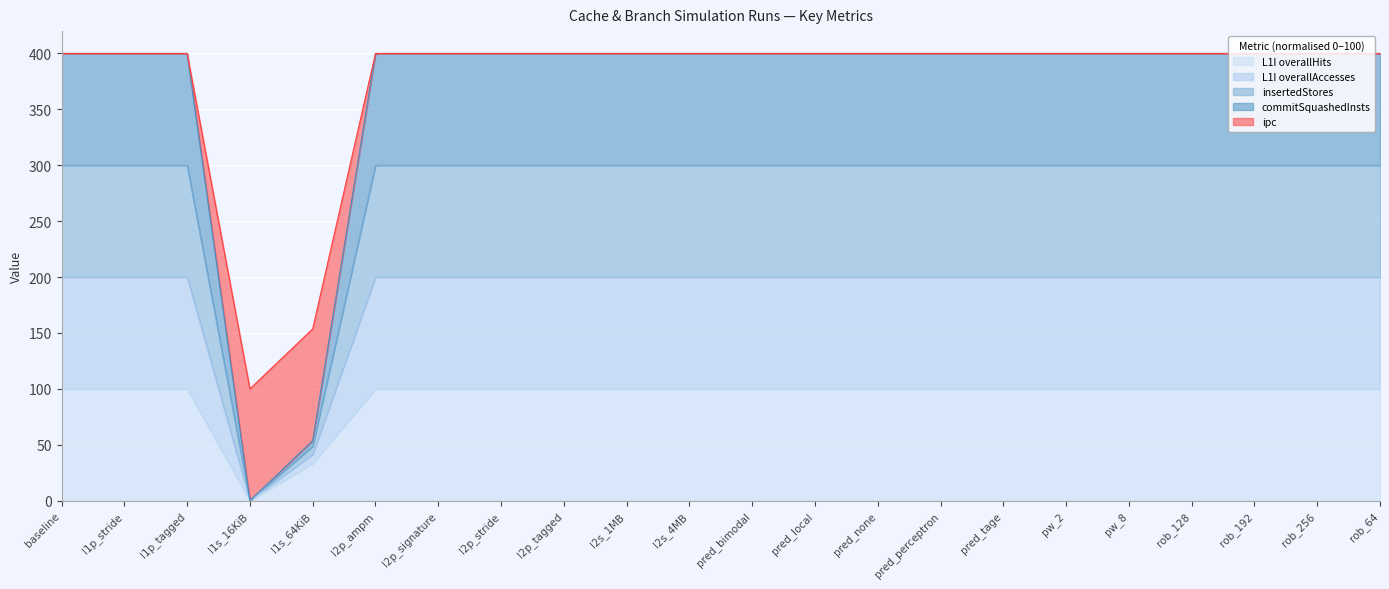

The L1I overallHits series shows 100.0 at pred_bimodal. True or false?

True